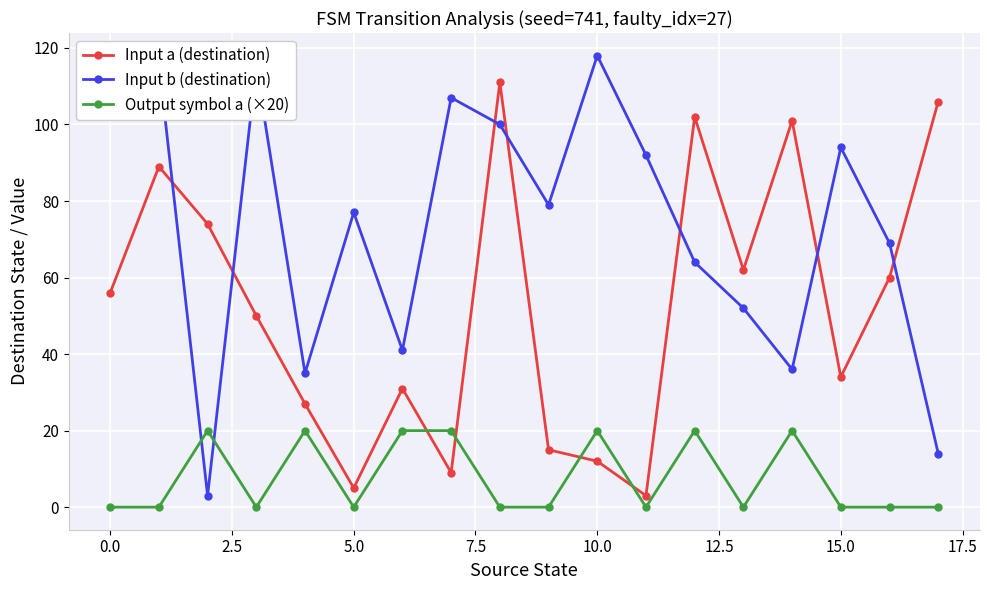

How many lines are shown in the chart?

3